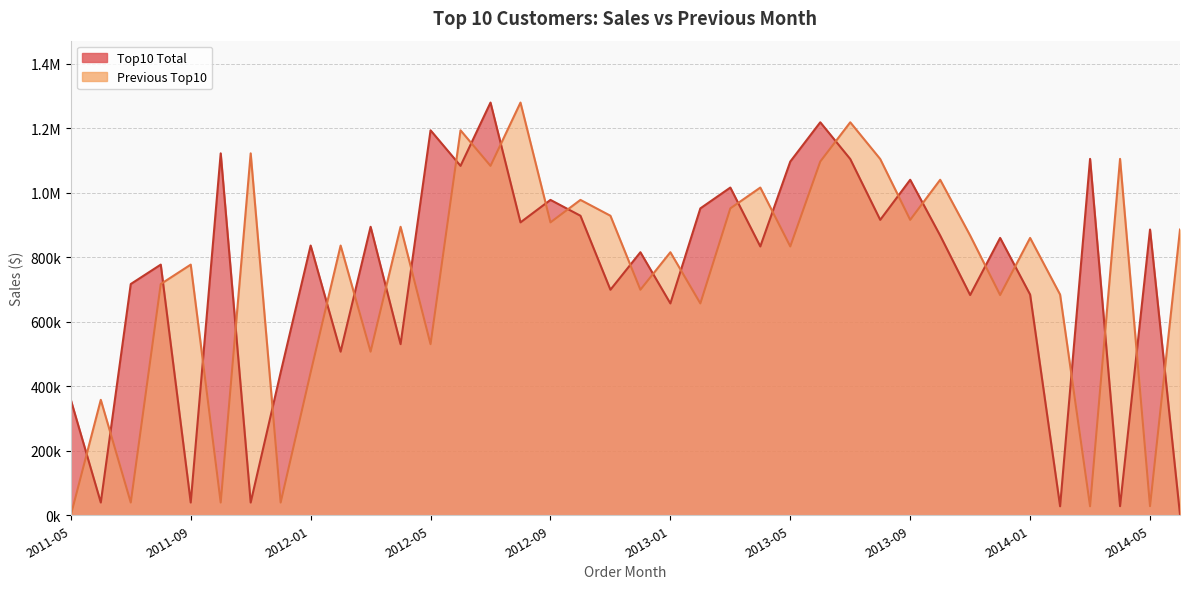

Where is Top10 Total nearest to the value 640918?

2013-01